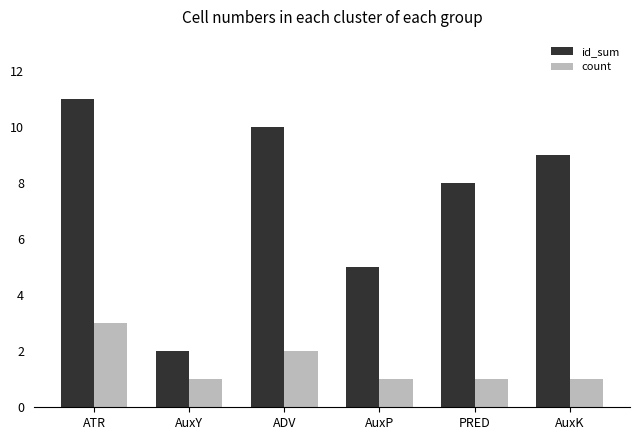

List the series in order of their peak value, lowest first.

count, id_sum